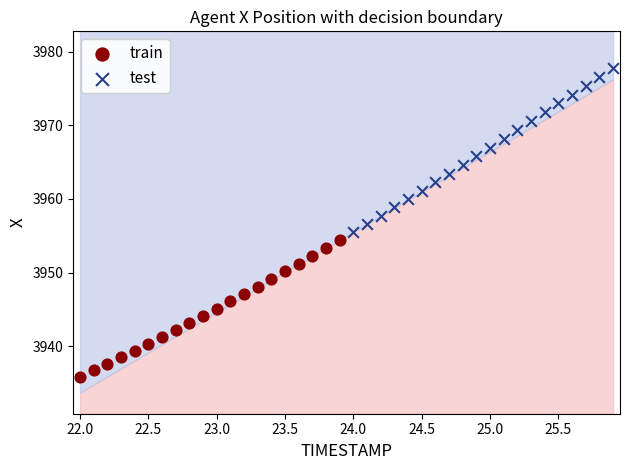

Which series reaches the minimum Y coordinate?

train